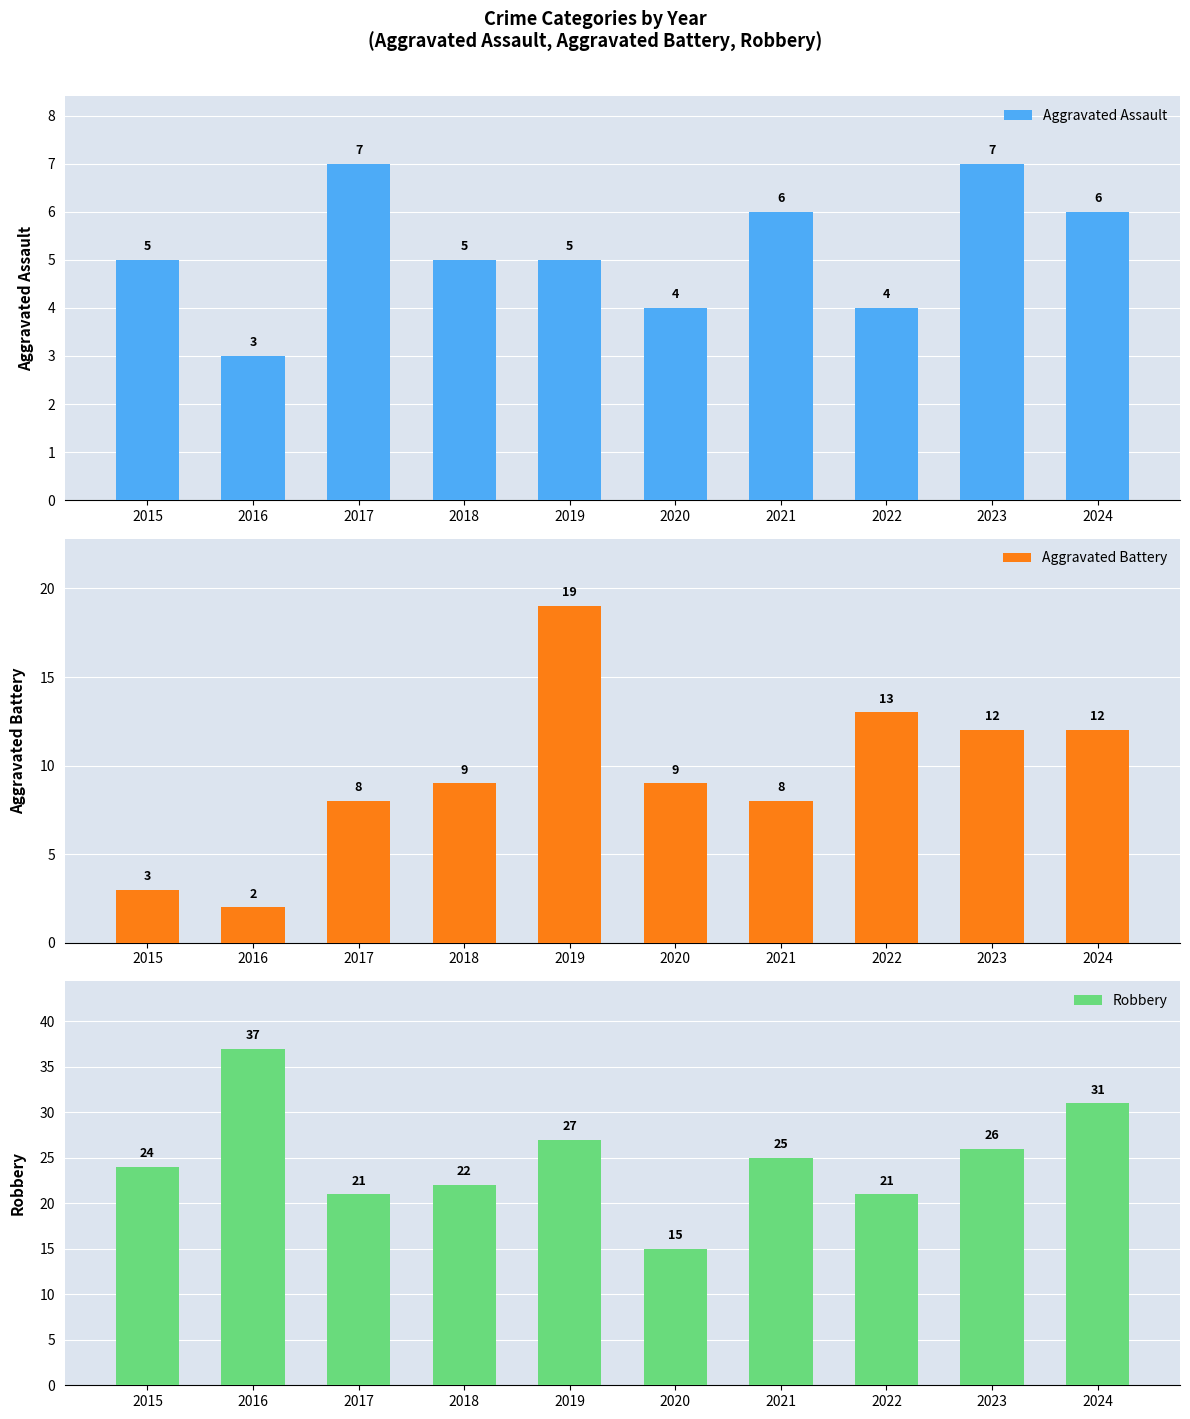

The Robbery series shows 15 at 2020. True or false?

True